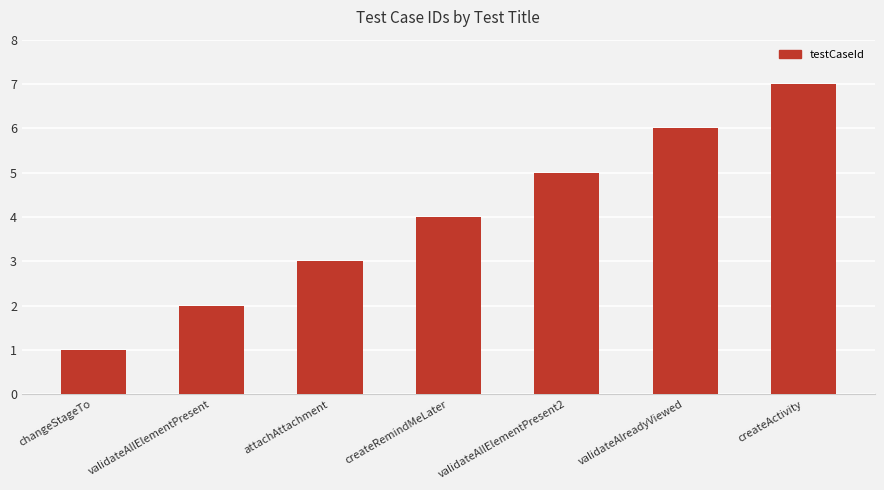

Which has a higher value, validateAllElementPresent2 or validateAllElementPresent?

validateAllElementPresent2